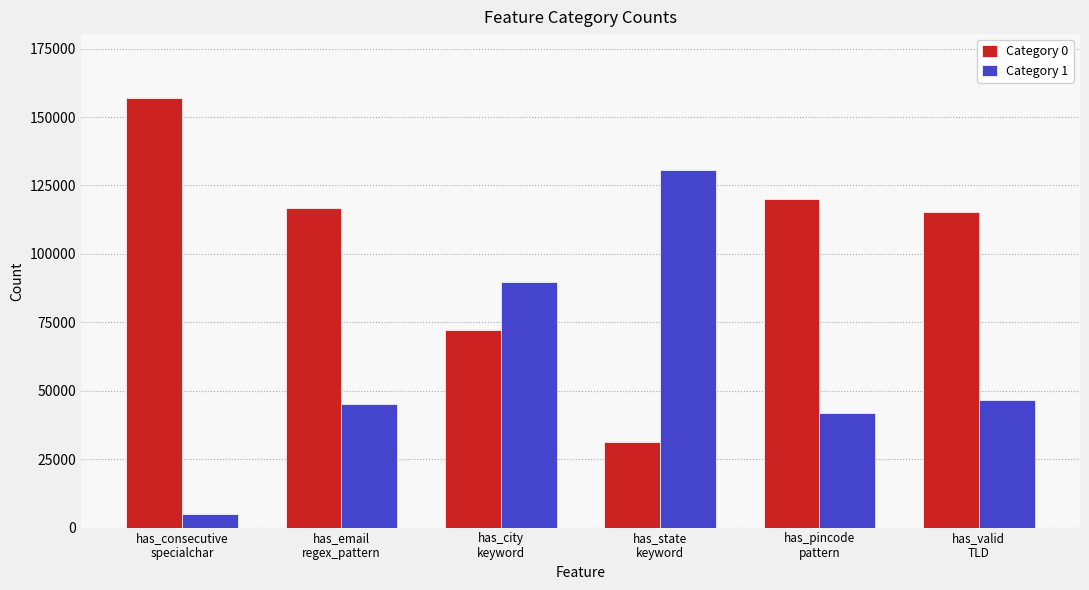

Rank the categories by Category 0 value from lowest to highest.

has_state
keyword, has_city
keyword, has_valid
TLD, has_email
regex_pattern, has_pincode
pattern, has_consecutive
specialchar